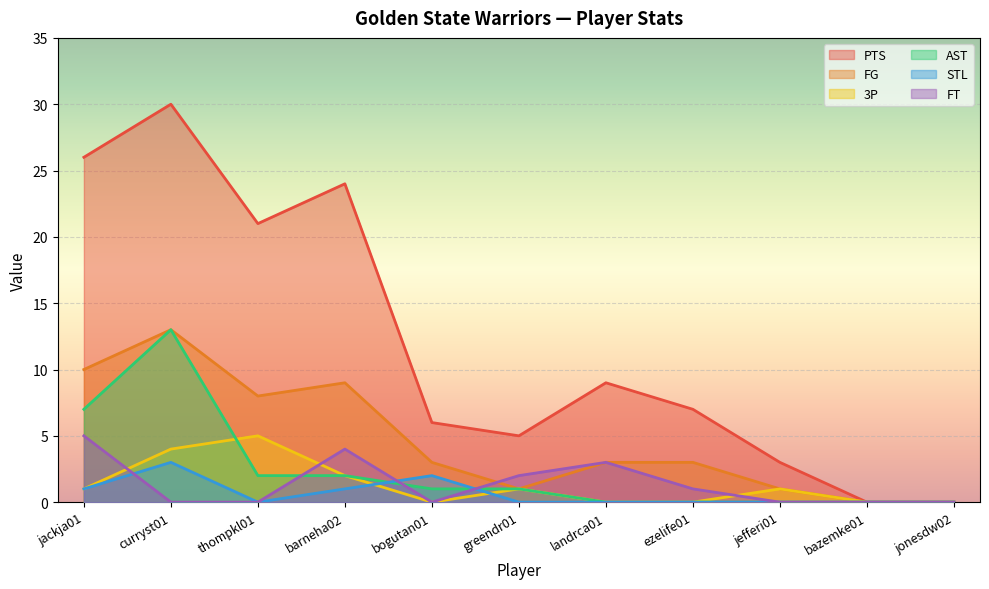

How many positive values does the STL series have?

4